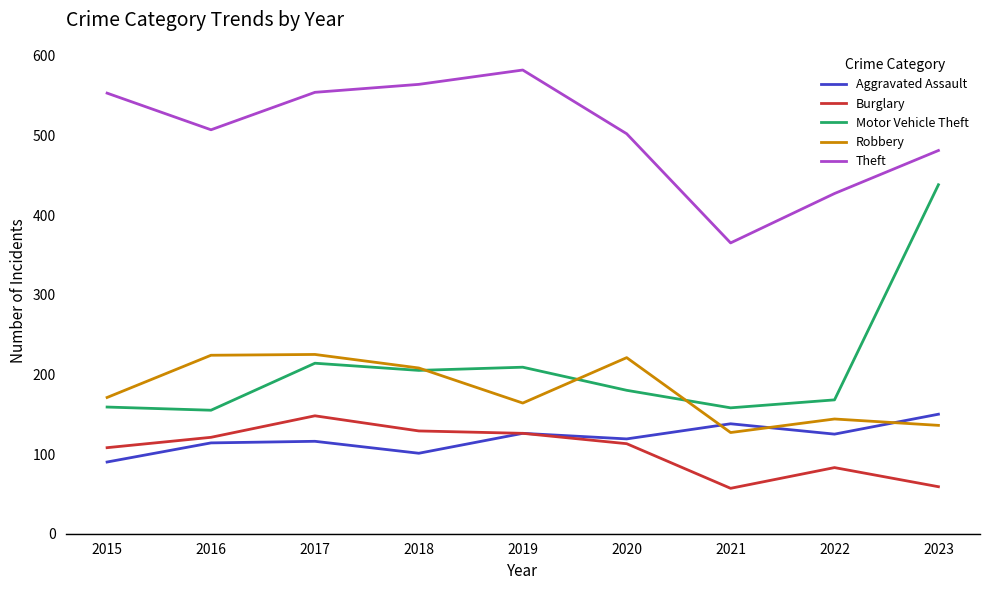

What is the minimum value shown in the chart?

57